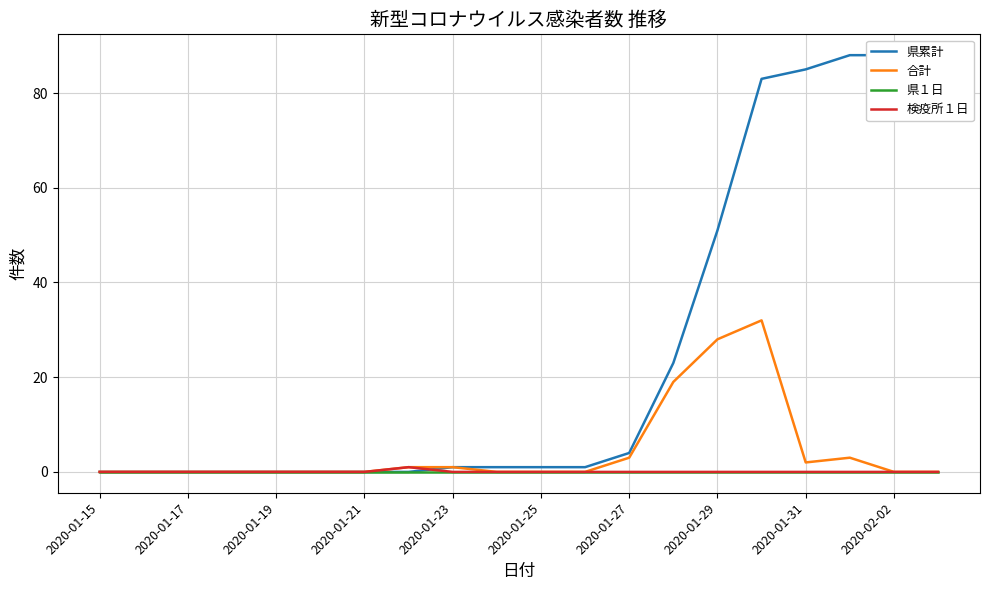

At 17, list the series in order from smallest to largest.

県１日, 検疫所１日, 合計, 県累計